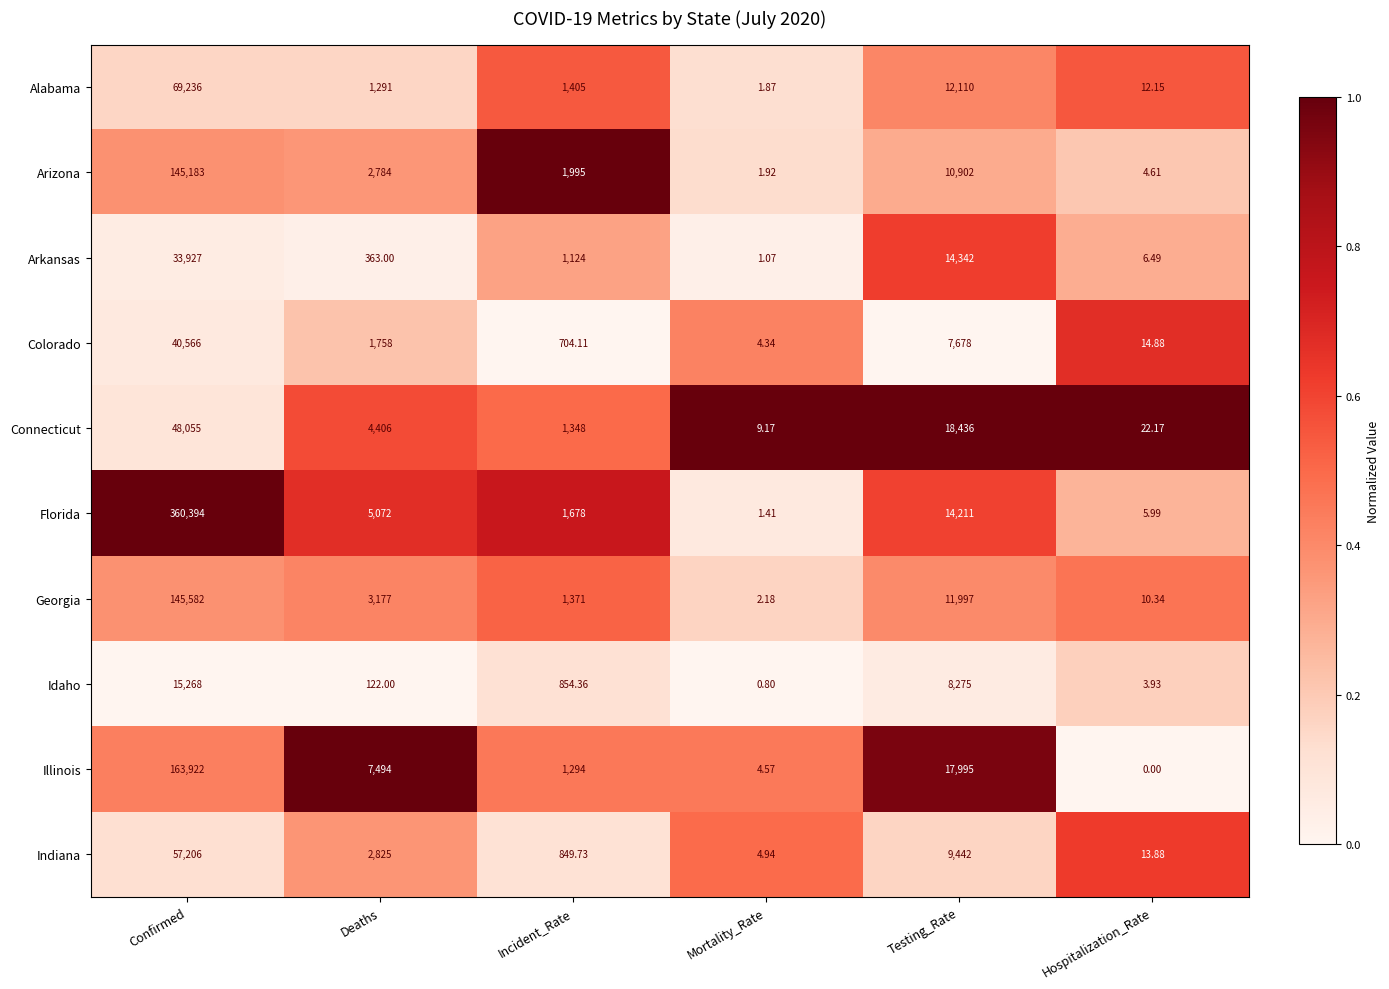

Is the value of Indiana at Confirmed greater than the value of Florida at Confirmed?

No